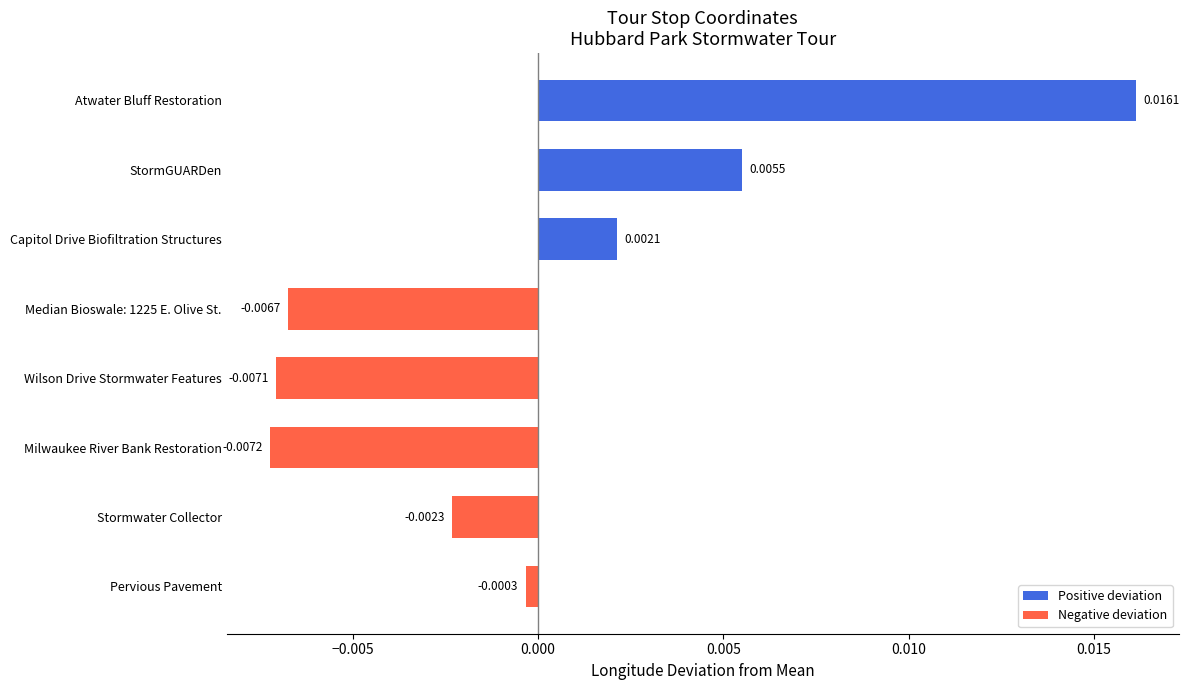

List the labels in order of value, largest first.

Atwater Bluff Restoration, StormGUARDen, Capitol Drive Biofiltration Structures, Pervious Pavement, Stormwater Collector, Median Bioswale: 1225 E. Olive St., Wilson Drive Stormwater Features, Milwaukee River Bank Restoration